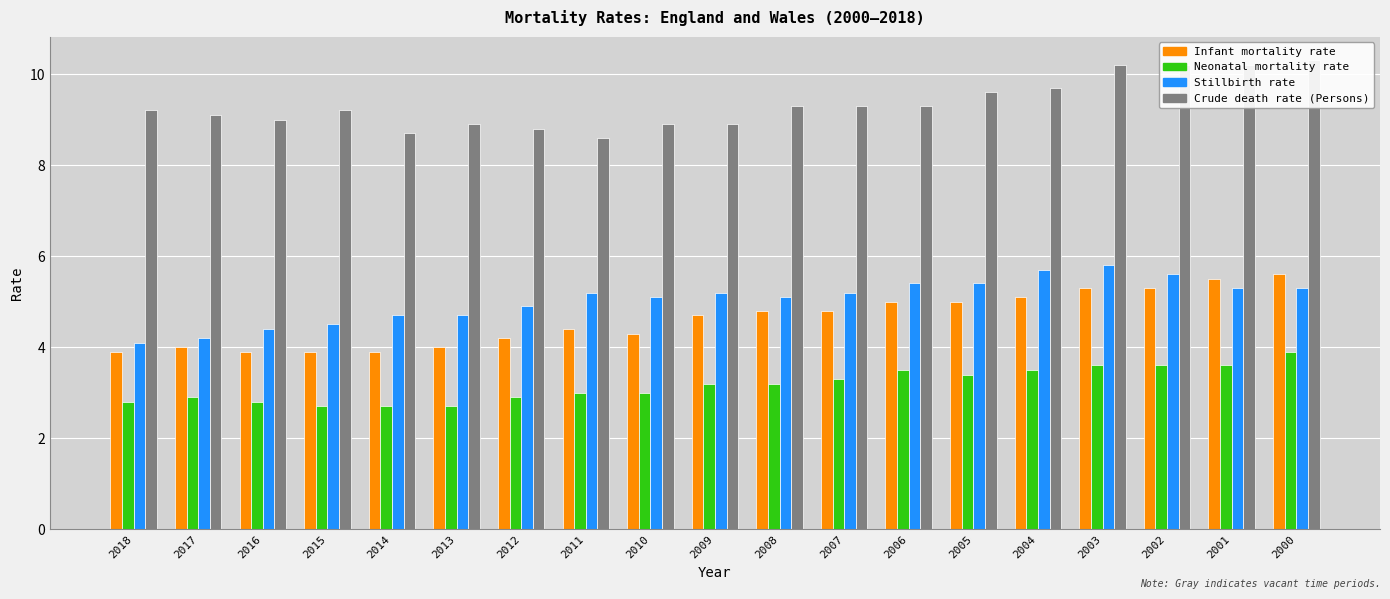

At which label is Stillbirth rate closest to 4?

2018